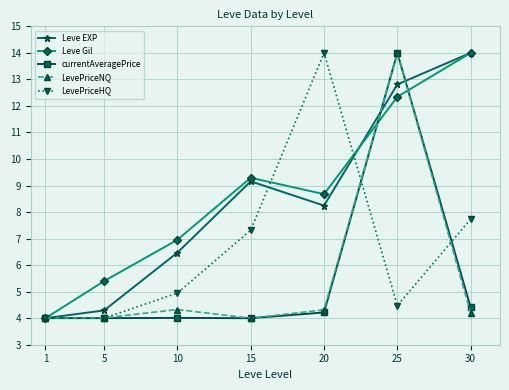

True or false: LevePriceHQ has a value of 1.2 at 5.

False